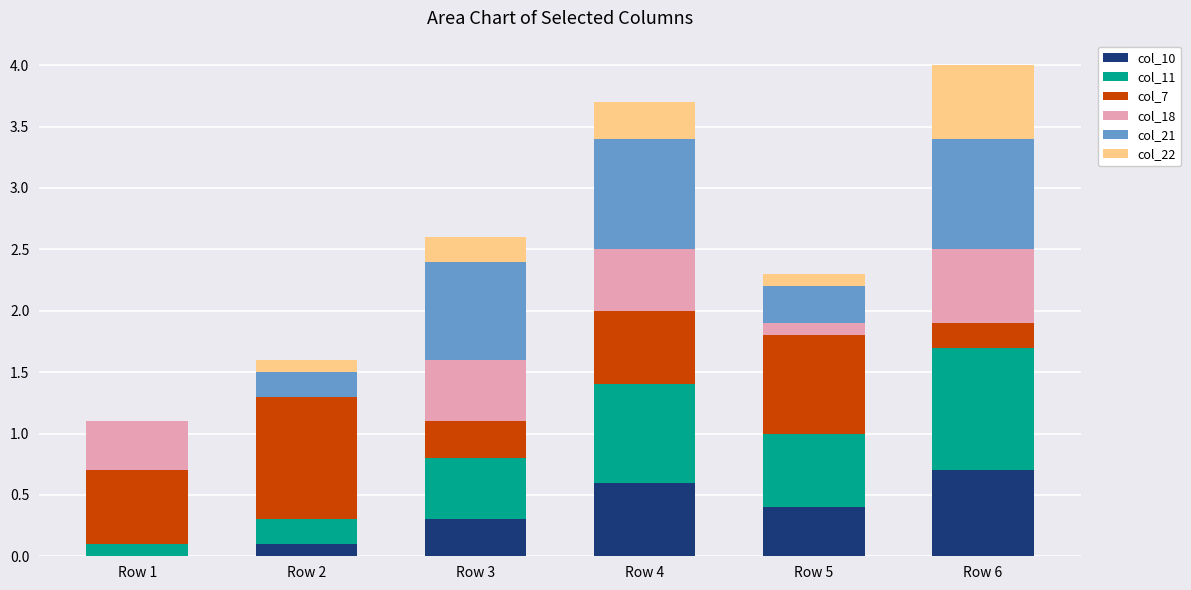

What is the highest value of the col_10 series?

0.7